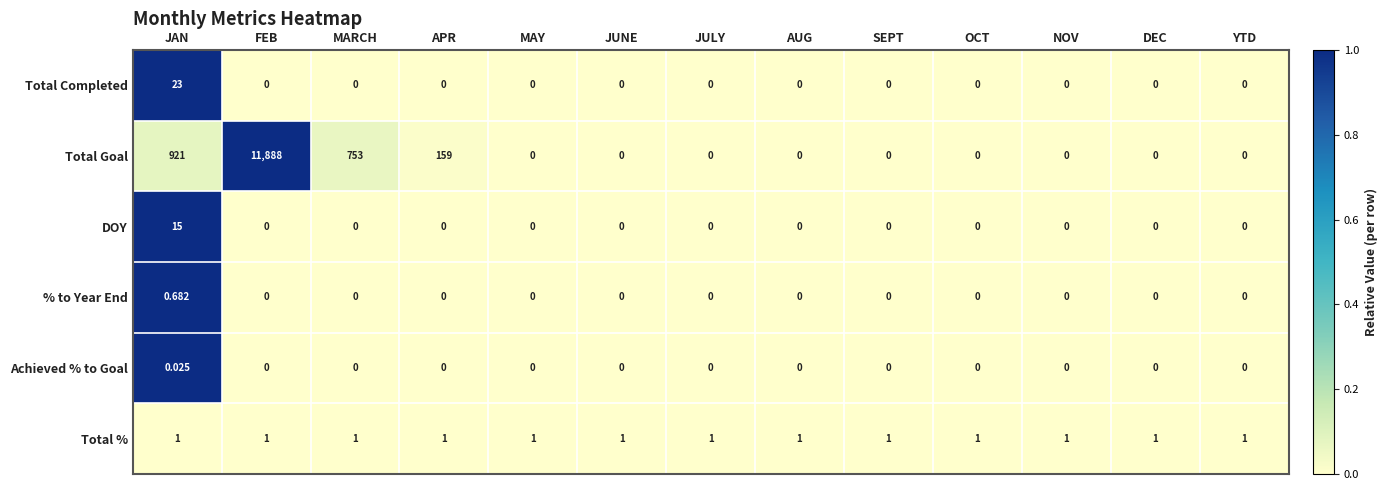

Which category has the highest value in the Total Completed series?

JAN